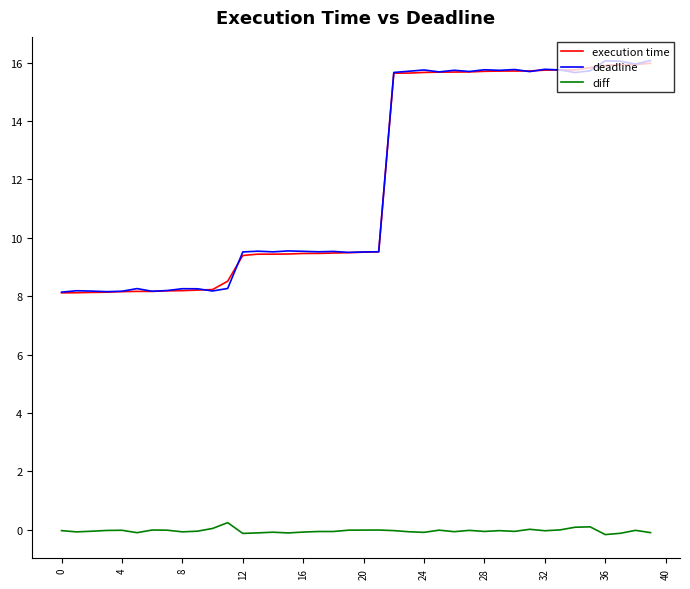

At how many categories does at least one series exceed 15?

18